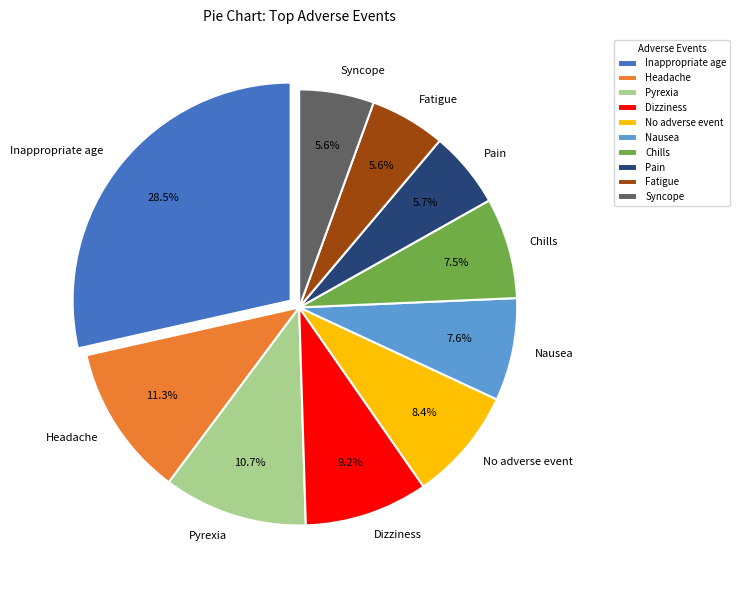

To the nearest percent, what percentage of the pie is Headache?

11%